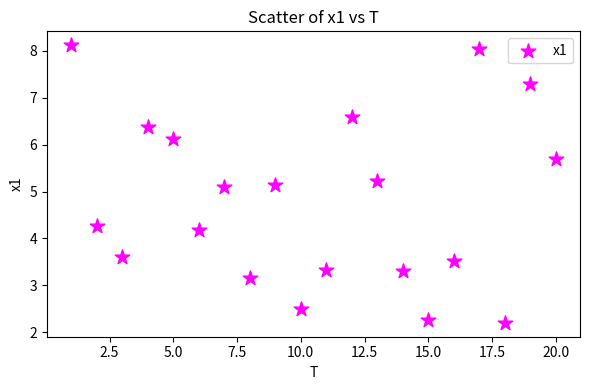

What is the range of Y values (max minus min)?

5.9